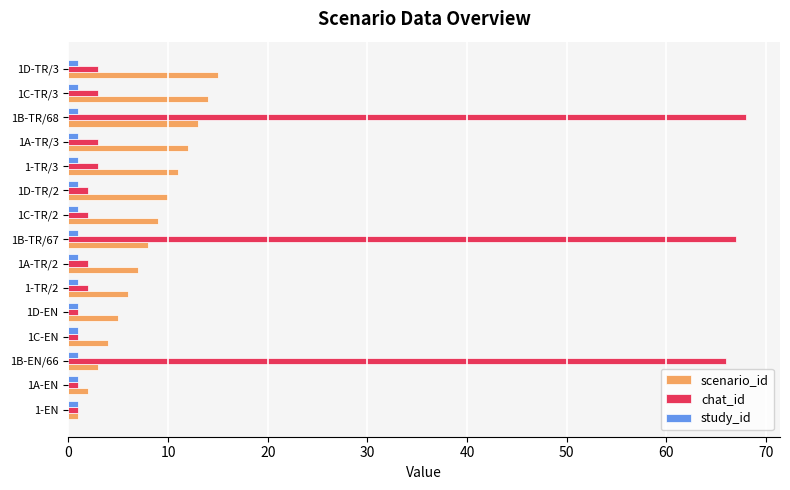

What is the average value of the scenario_id series?

8